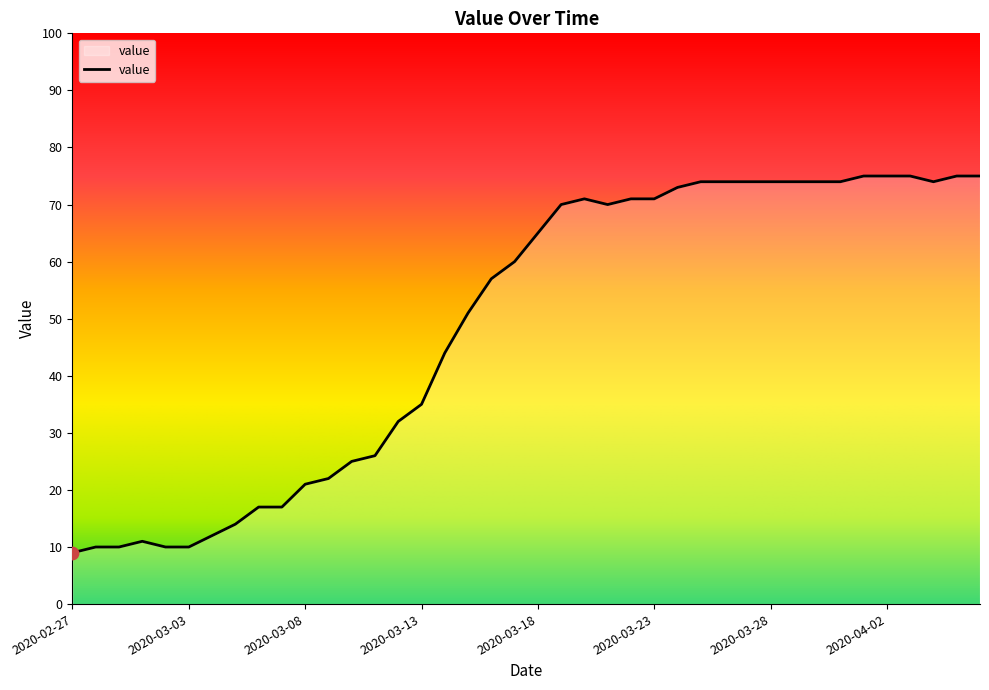

What is the smallest value displayed?

9